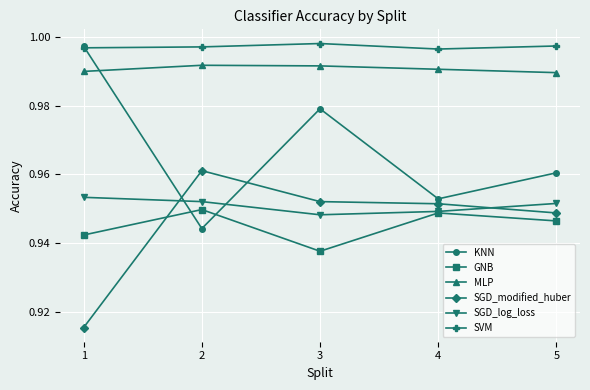

At how many categories does at least one series exceed 0?

5